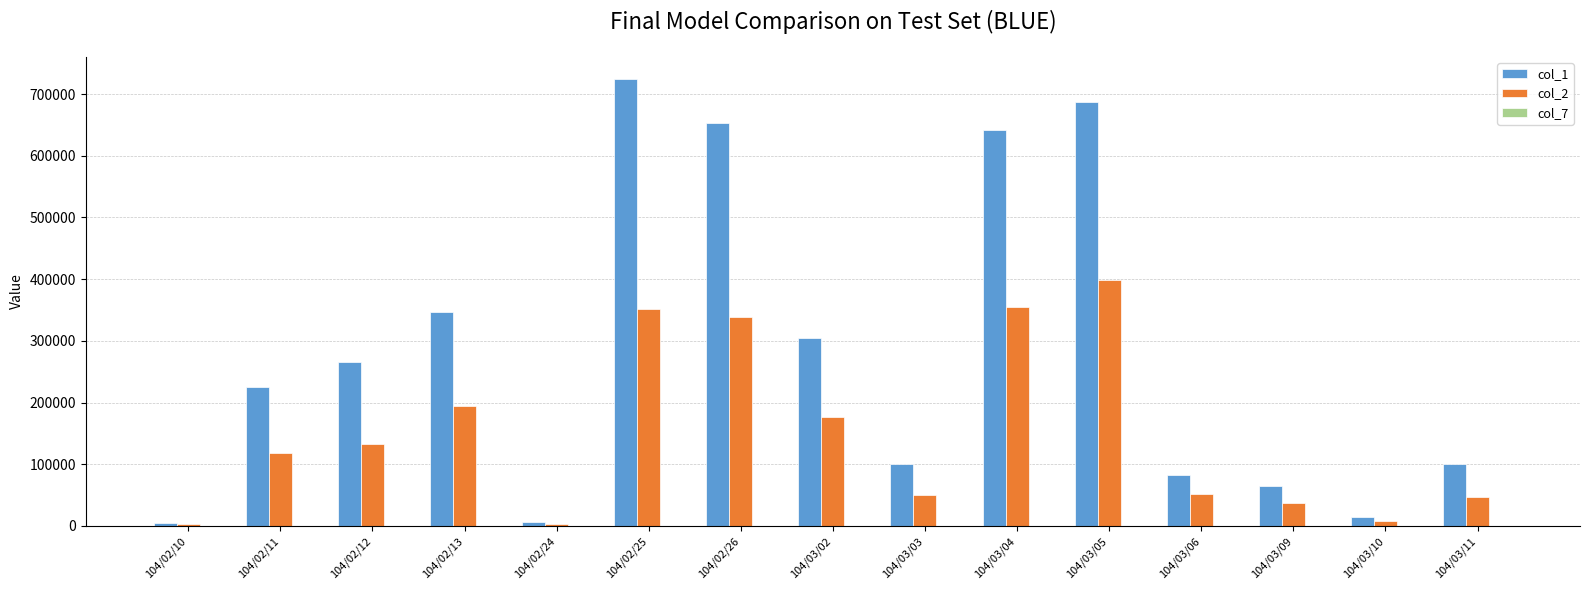

The value of col_1 at 104/02/25 is 724000. True or false?

True